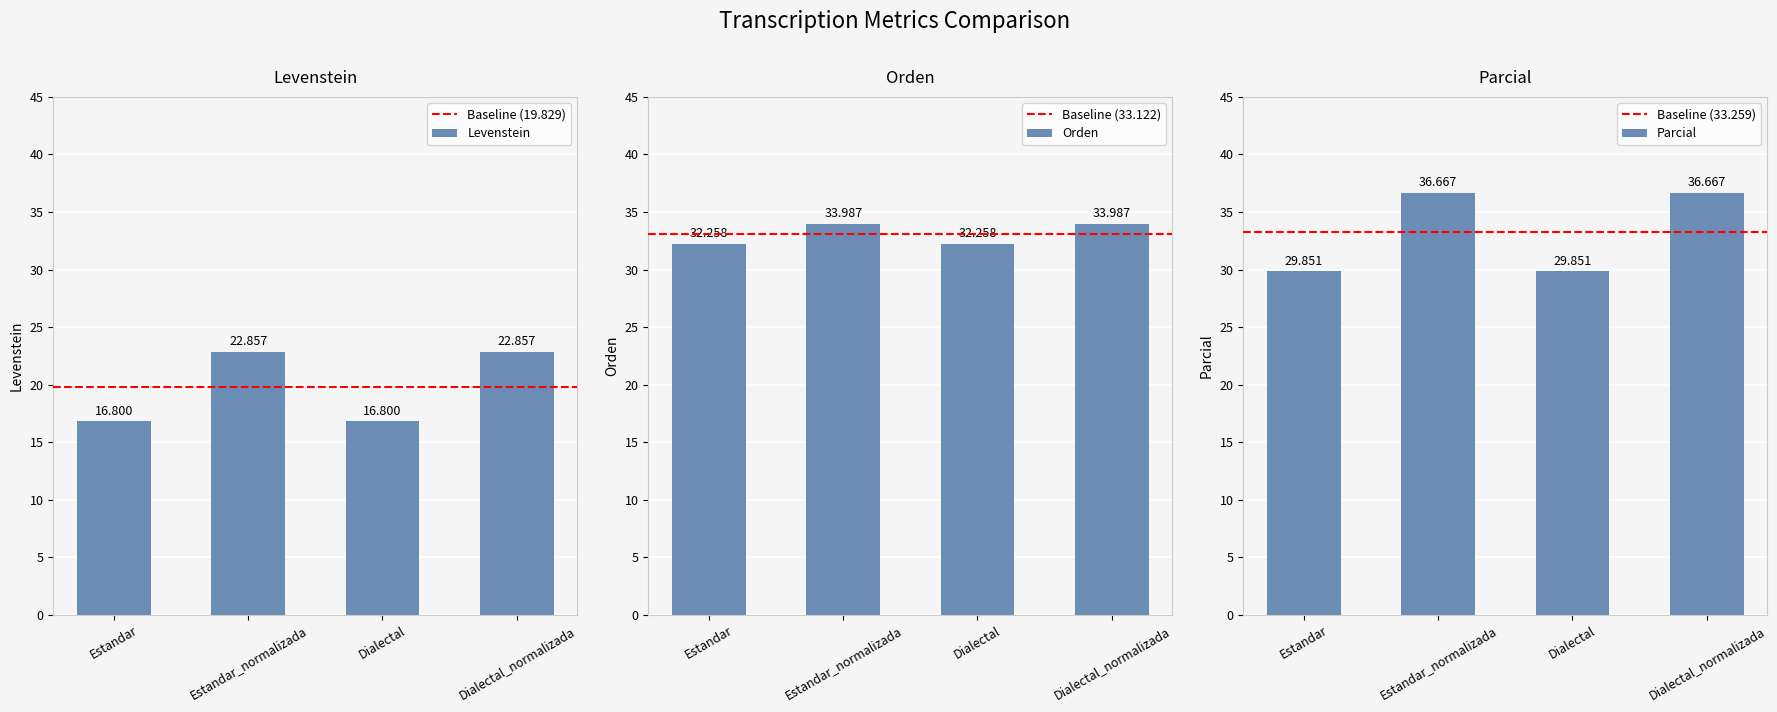

How many values in the Levenstein series exceed 22?

2